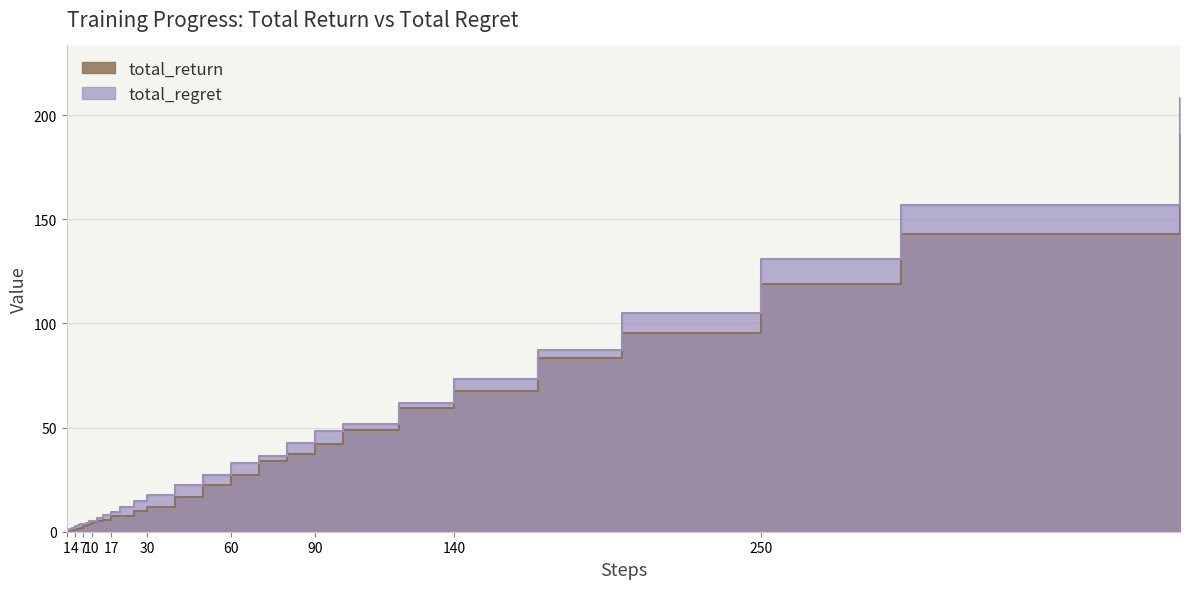

What is the total value across all series at 250?

249.9